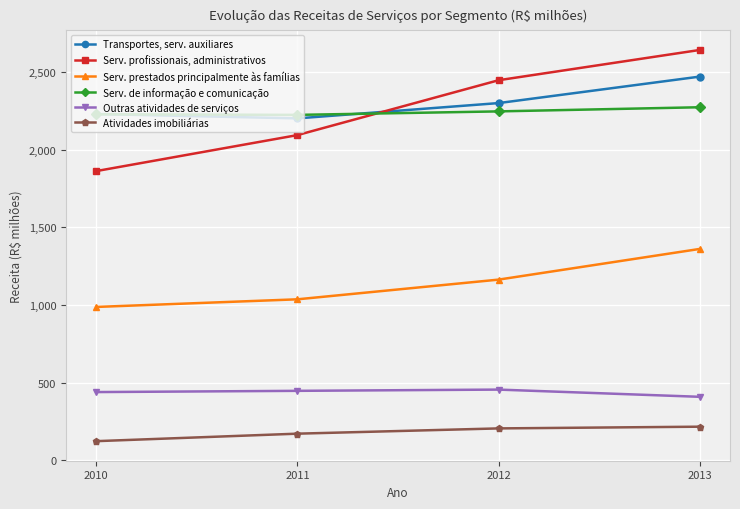

True or false: Serv. profissionais, administrativos and Serv. de informação e comunicação cross at least once.

True